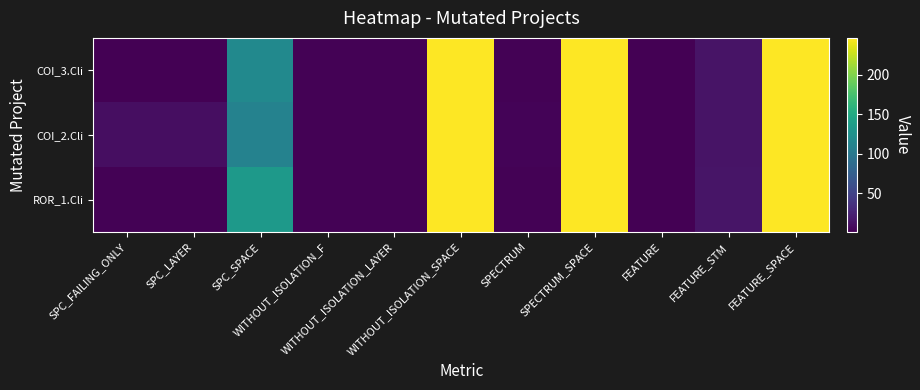

Reading right to left, extract all data points from this chart.

COI_3.Cli: FEATURE_SPACE=247	FEATURE_STM=14	FEATURE=1	SPECTRUM_SPACE=247	SPECTRUM=2	WITHOUT_ISOLATION_SPACE=247	WITHOUT_ISOLATION_LAYER=2	WITHOUT_ISOLATION_F=2	SPC_SPACE=118	SPC_LAYER=1	SPC_FAILING_ONLY=1
COI_2.Cli: FEATURE_SPACE=247	FEATURE_STM=14	FEATURE=1	SPECTRUM_SPACE=247	SPECTRUM=3	WITHOUT_ISOLATION_SPACE=247	WITHOUT_ISOLATION_LAYER=2	WITHOUT_ISOLATION_F=2	SPC_SPACE=110	SPC_LAYER=10	SPC_FAILING_ONLY=10
ROR_1.Cli: FEATURE_SPACE=247	FEATURE_STM=15	FEATURE=1	SPECTRUM_SPACE=247	SPECTRUM=2	WITHOUT_ISOLATION_SPACE=247	WITHOUT_ISOLATION_LAYER=2	WITHOUT_ISOLATION_F=2	SPC_SPACE=133	SPC_LAYER=2	SPC_FAILING_ONLY=2